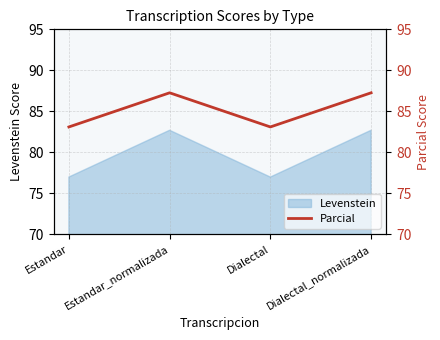

Between Estandar and Estandar_normalizada, which is larger?

Estandar_normalizada